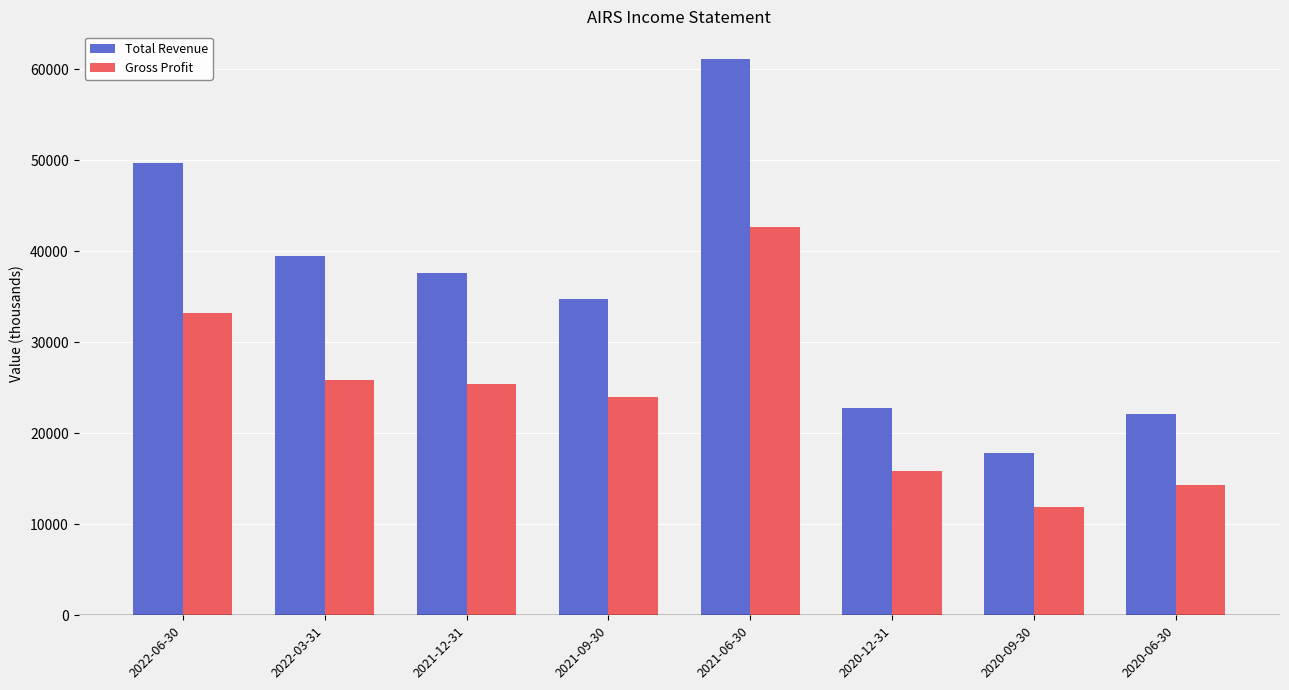

What position from the right is 2020-12-31?

3